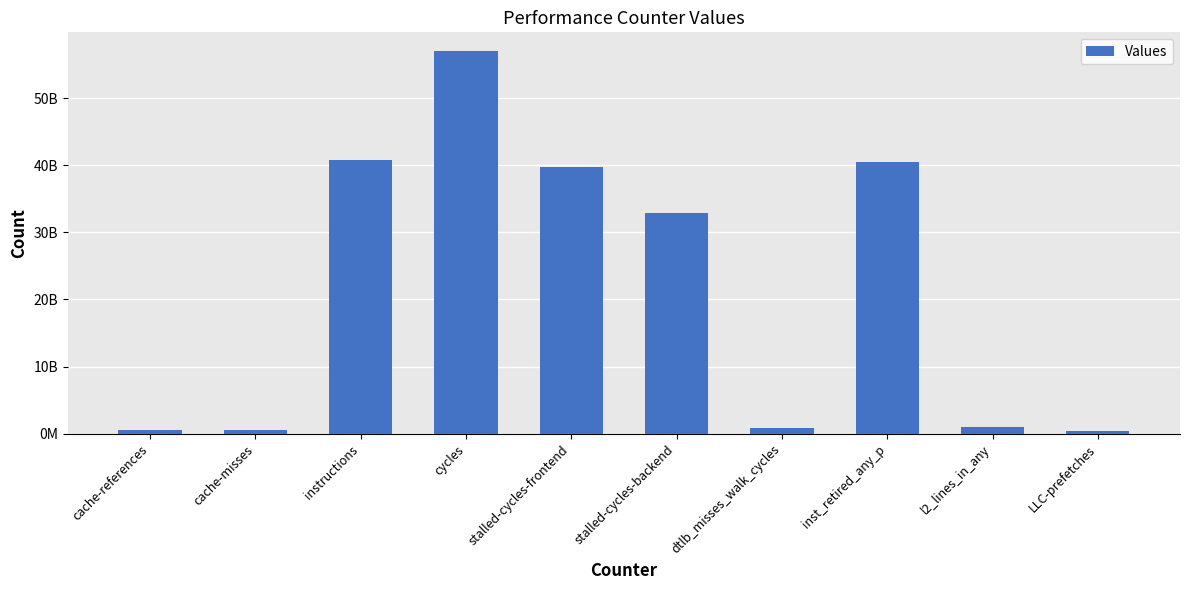

Are the bars horizontal?

No